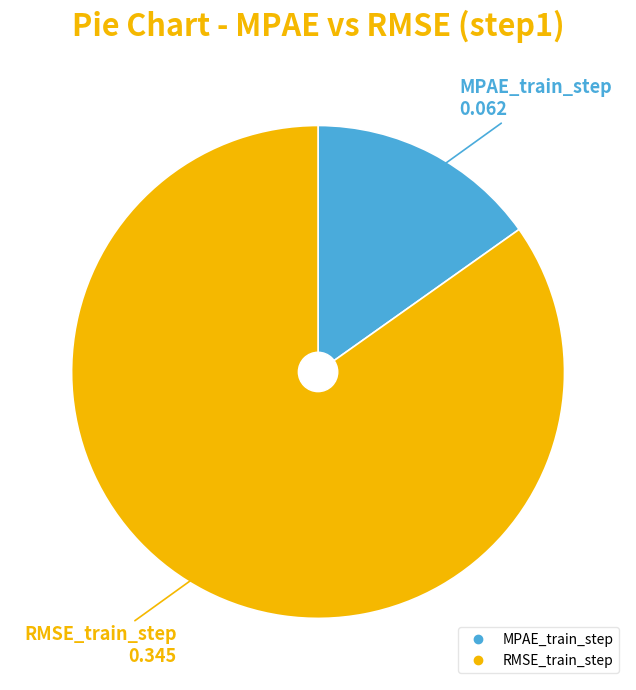

Is it true that MPAE_train_step is 15% of the pie?

True